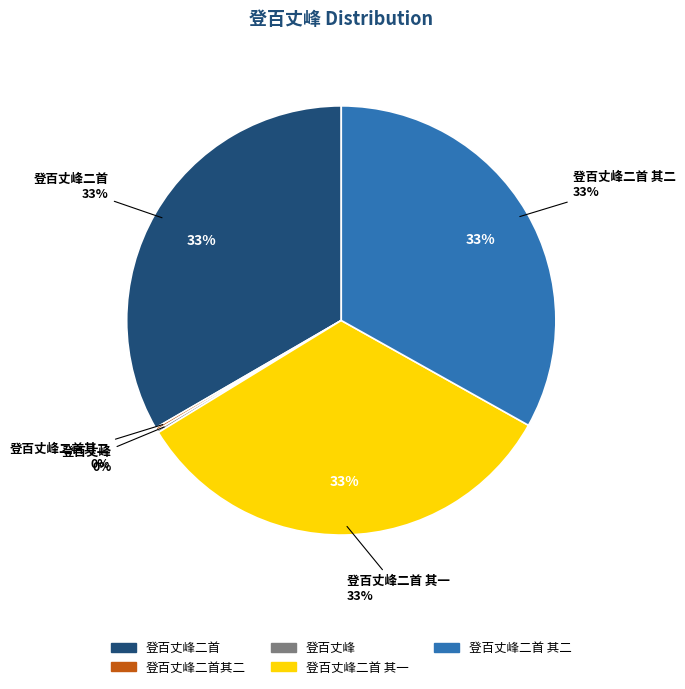

Which category has the smallest portion of the pie?

登百丈峰